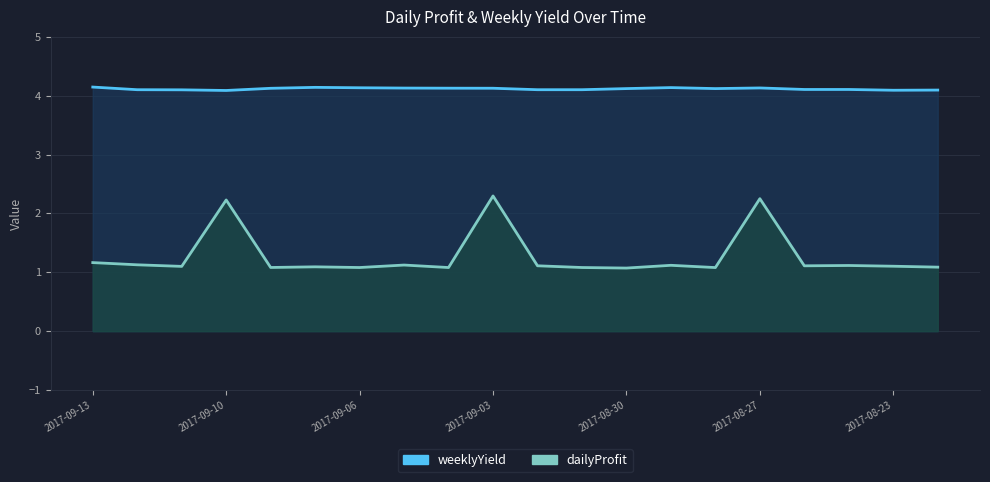

What is the maximum value for dailyProfit?

2.3